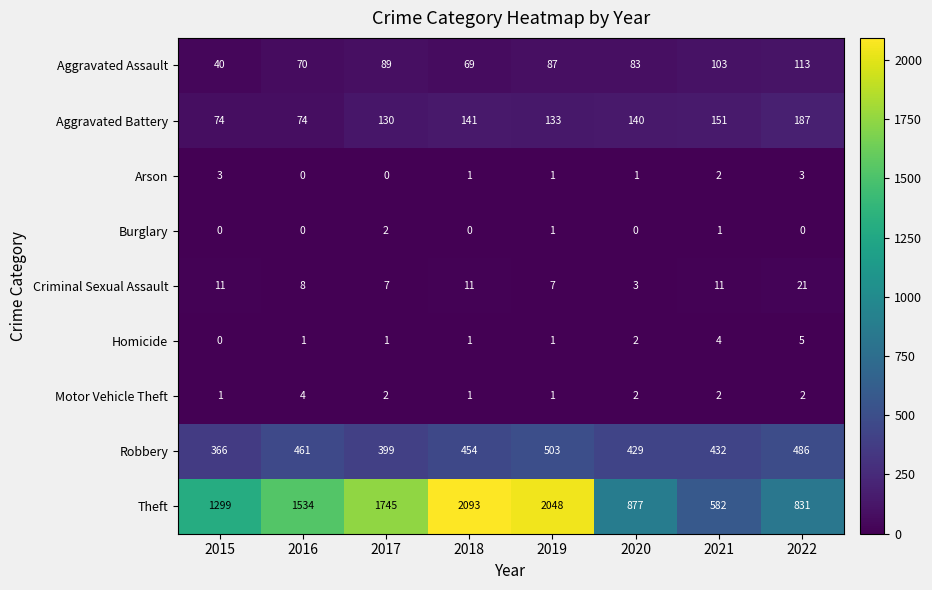

Which series has the largest range (max minus min)?

Theft